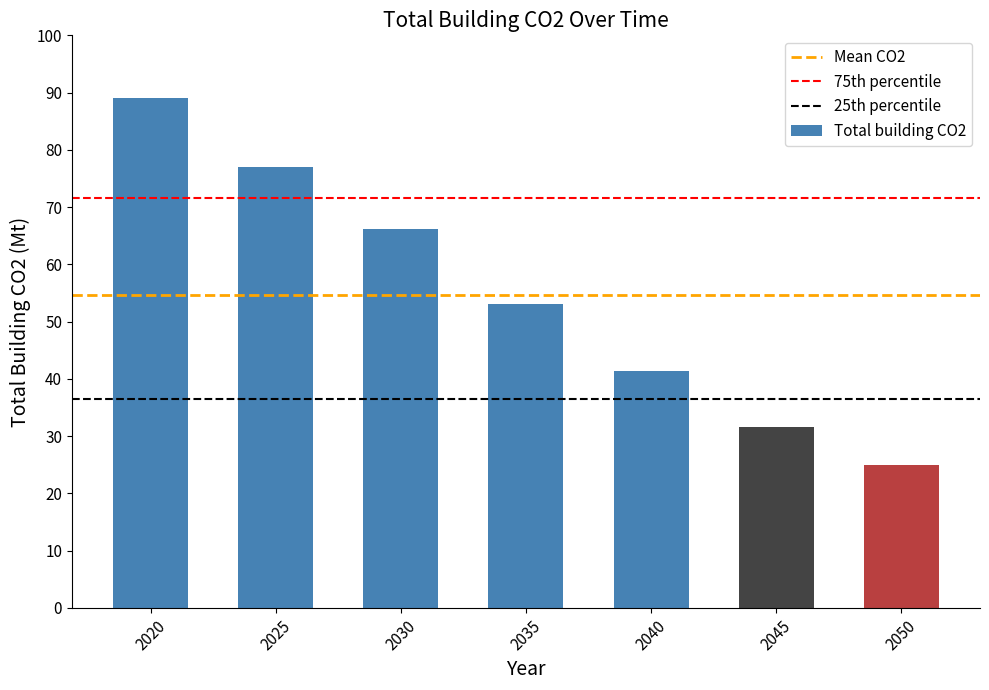

Which category has the lowest value across all series?

2050